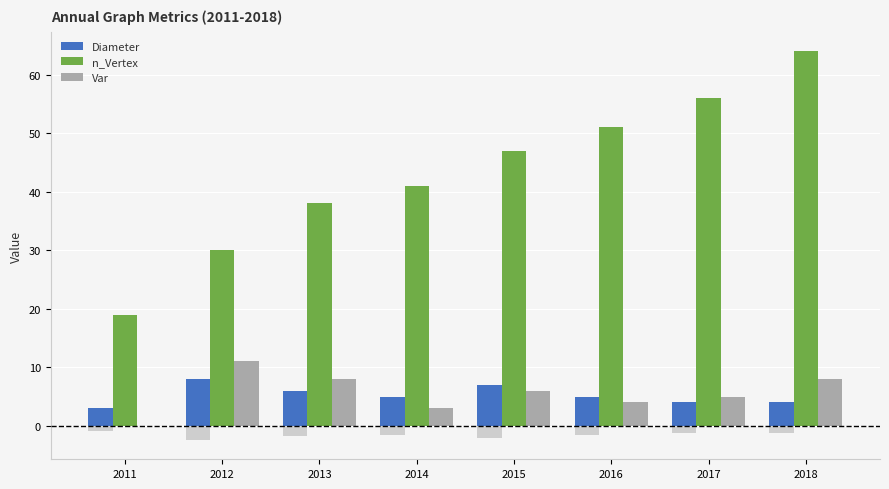

How many groups of bars are there?

8